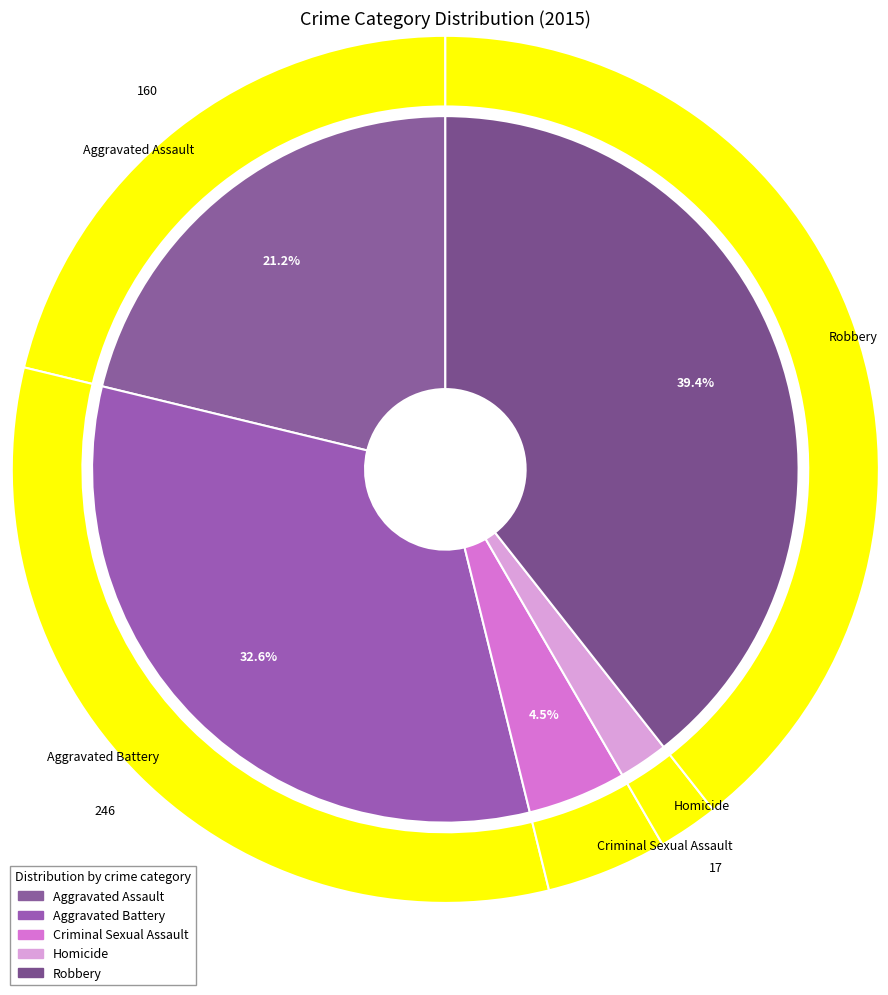

How much of the chart is everything except Aggravated Battery?

67.4%